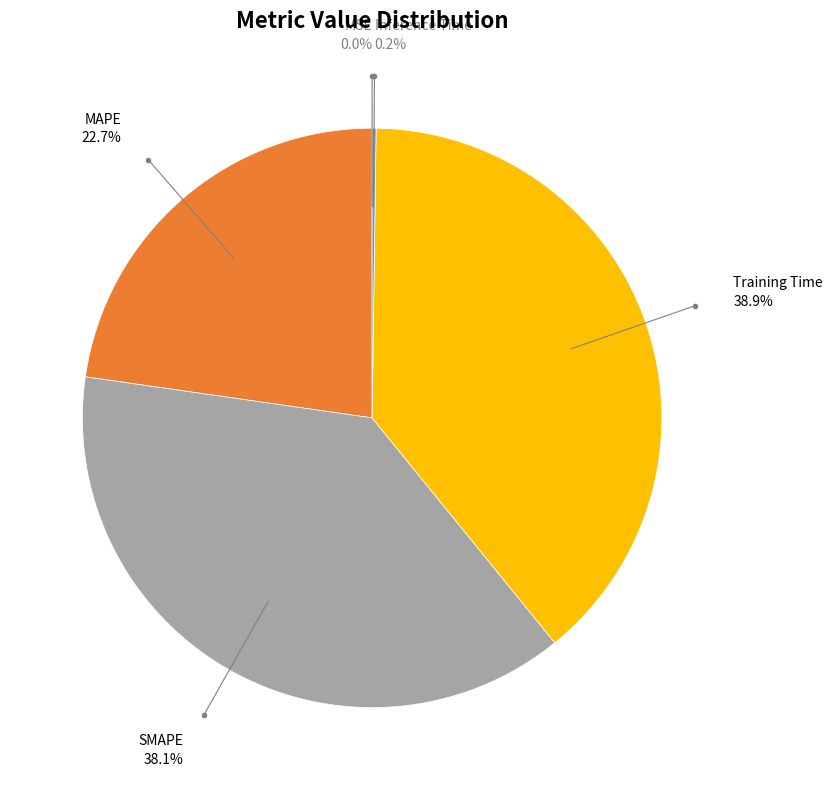

Which has a higher value, MAPE or SMAPE?

SMAPE